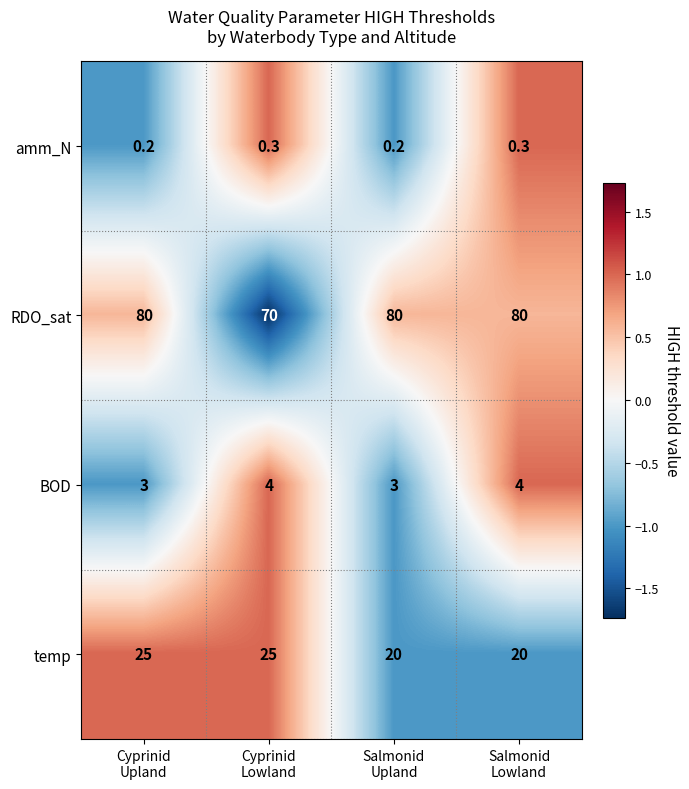

Count the amm_N values in the range 0 to 1.

4